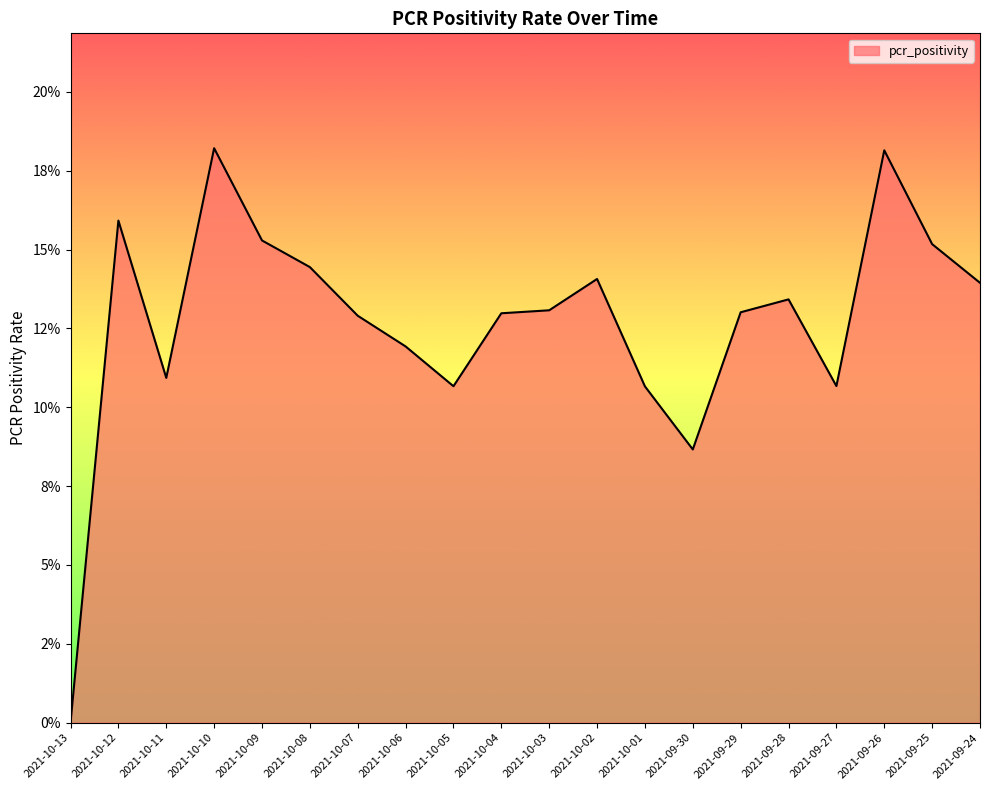

Does the chart have visible grid lines?

No